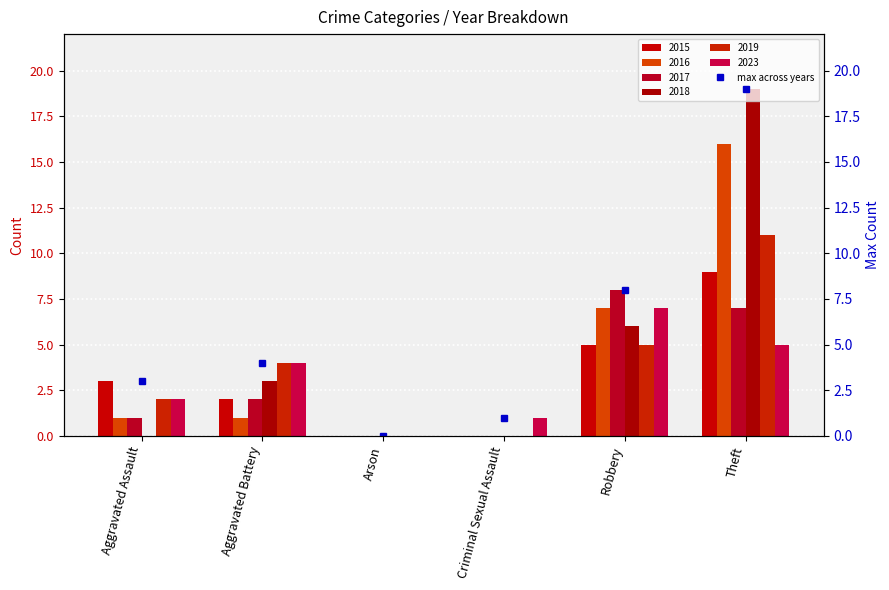

Approximately how many times larger is the value at Theft compared to Robbery?

2.4